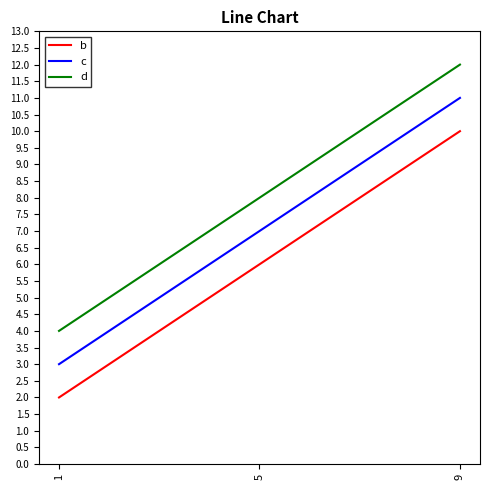

At how many categories does at least one series exceed 3?

3